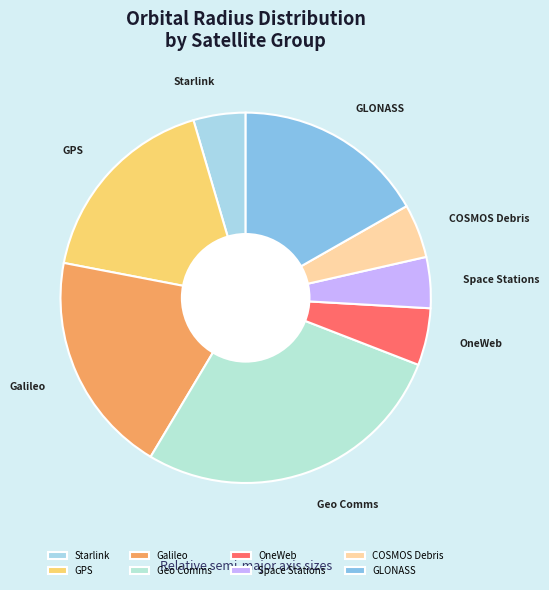

Does COSMOS Debris represent more than half of the total?

No